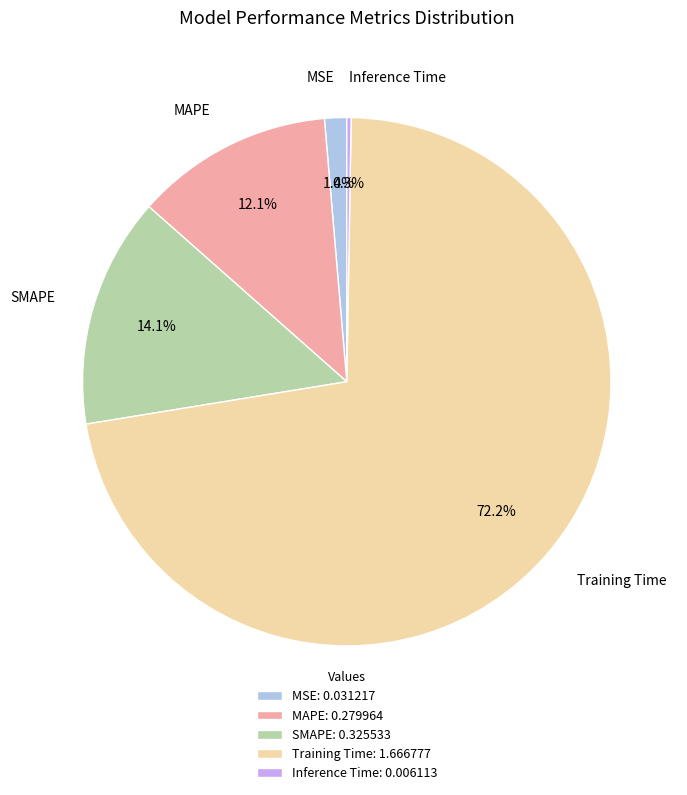

Is there a majority slice in this chart?

Yes